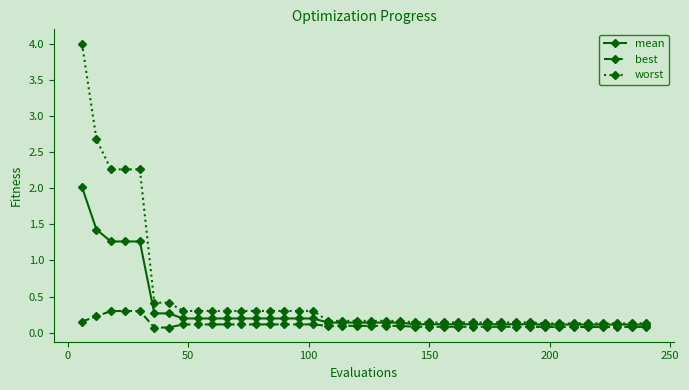

What is the value of the best point at the 15th from the left?

0.1